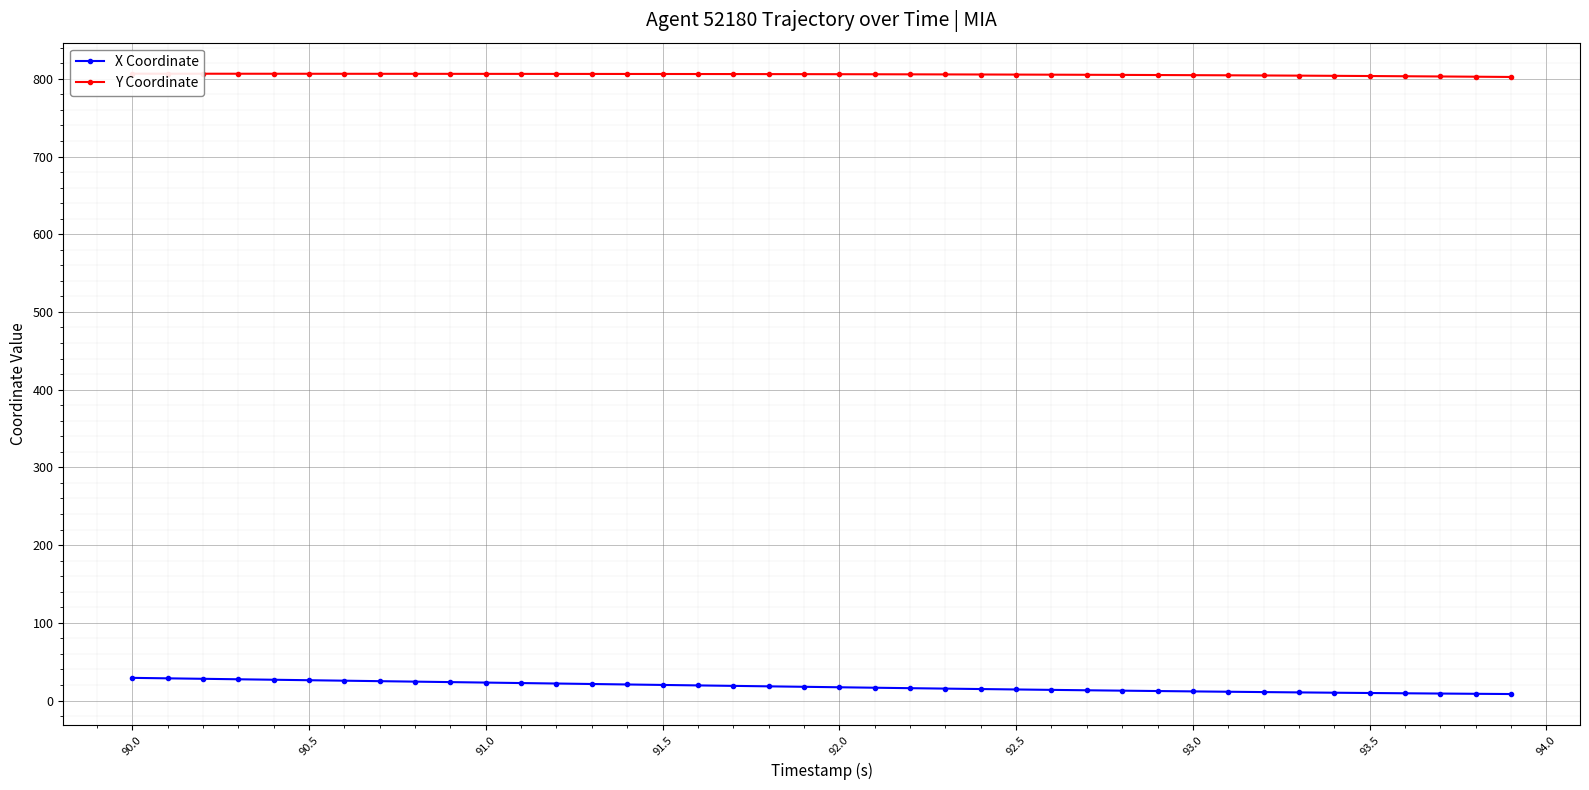

At how many categories does at least one series exceed 233?

40